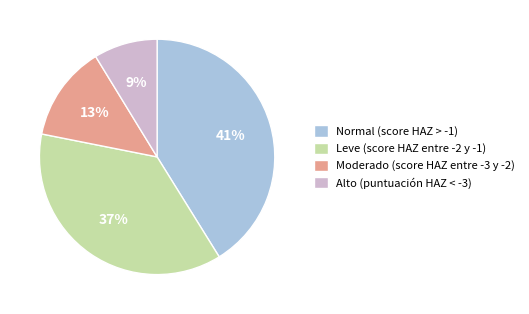

The Normal (score HAZ > -1) slice represents 33% of the pie. True or false?

False